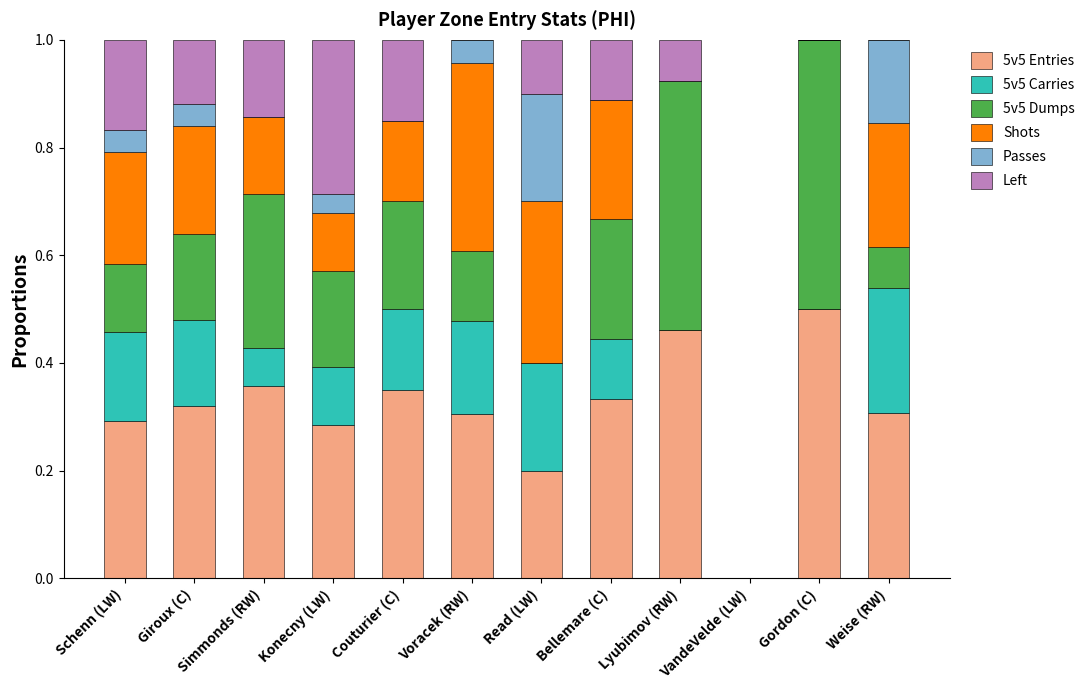

Count the number of data series in this chart.

6